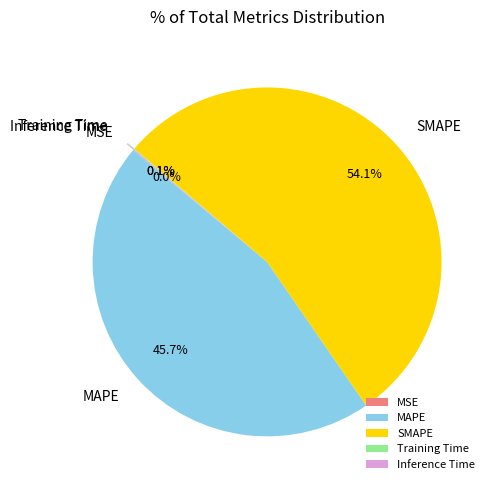

What is the majority slice?

SMAPE